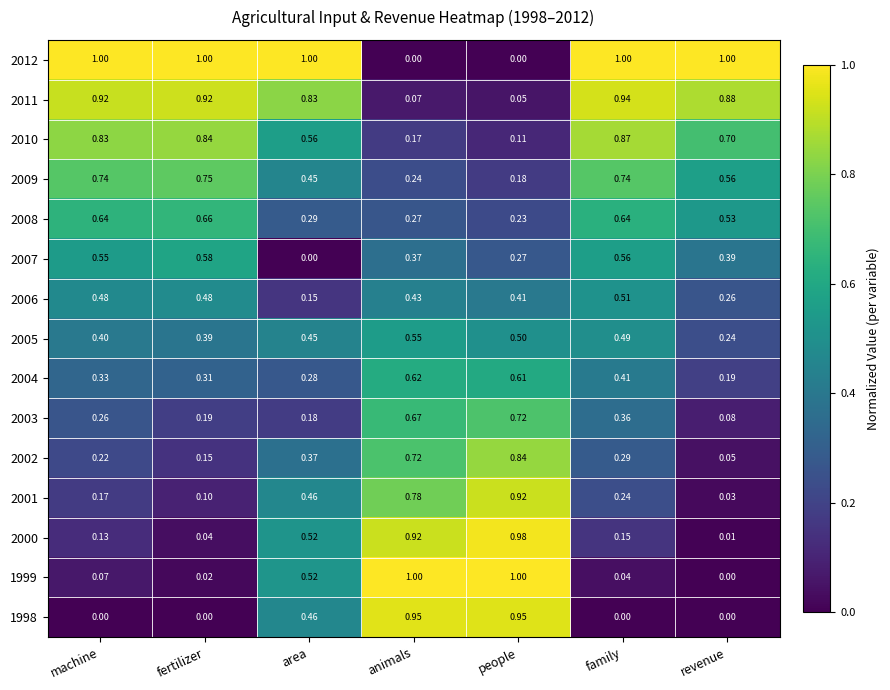

At which category is the sum across all series the highest?

people